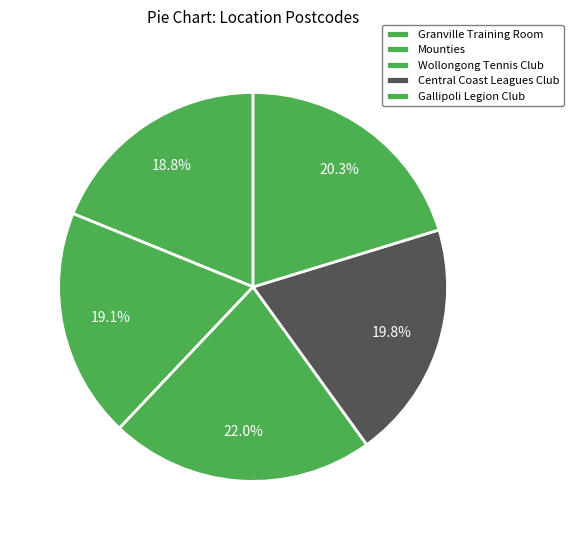

Approximately how many times larger is the value at Granville Training Room compared to Gallipoli Legion Club?

0.9